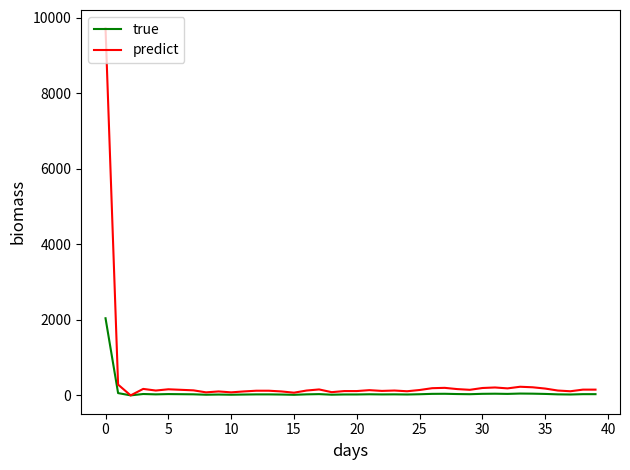

Which series has the largest range (max minus min)?

predict